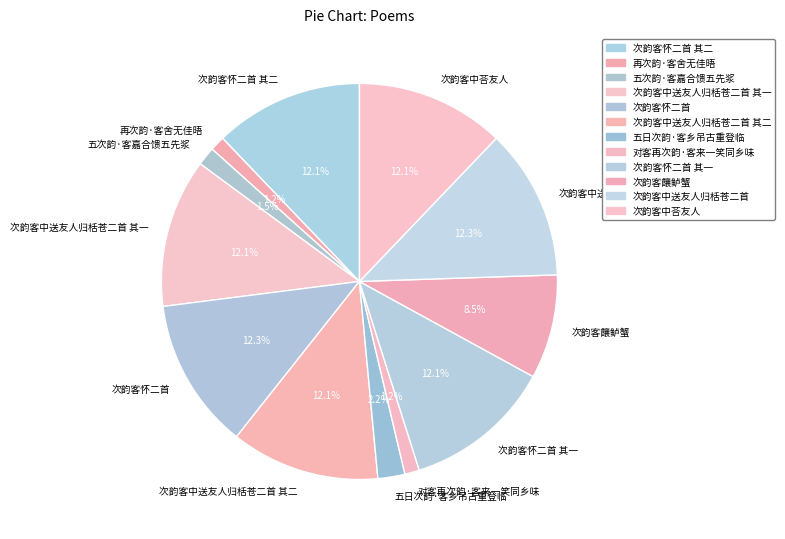

To the nearest percent, what is the difference between the 次韵客中荅友人 and 对客再次韵·客来一笑同乡味 slice percentages?

11%